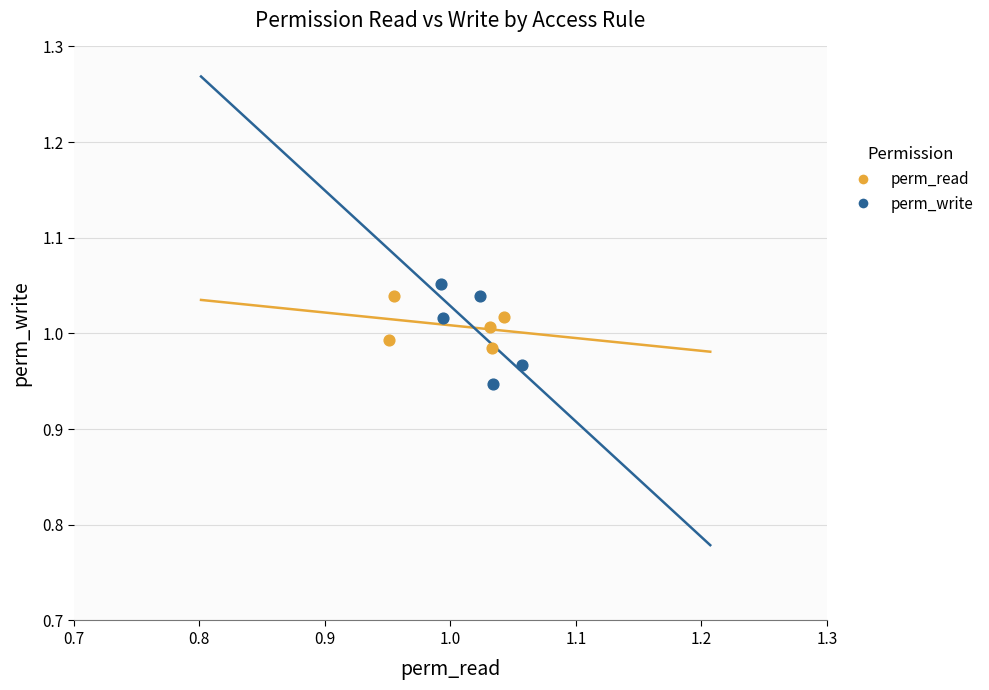

What are all the series names shown in the legend?

perm_read, perm_write